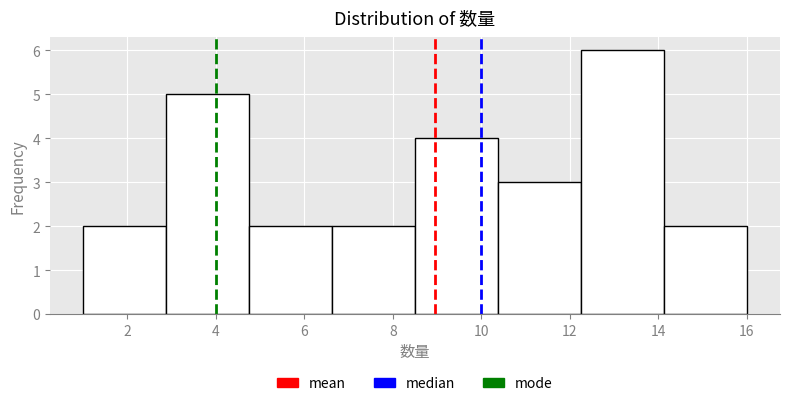

Over which range of the x-axis is the bar tallest?

12.2 to 14.2